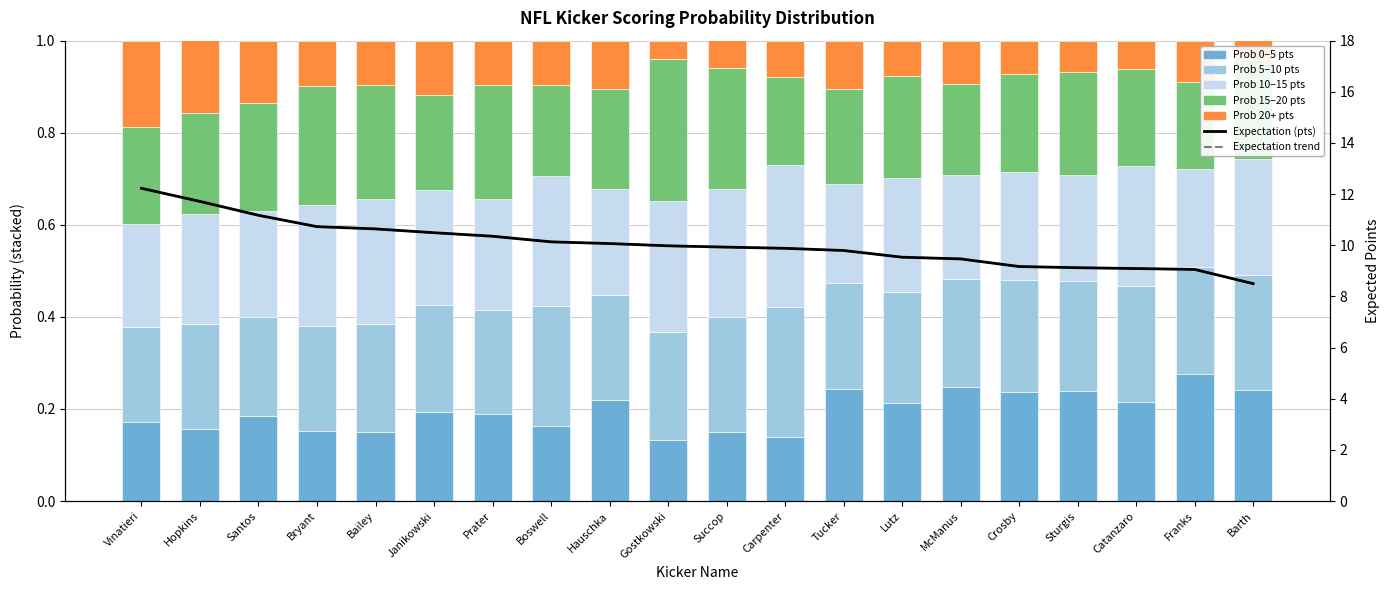

Between Hopkins and Barth, which series saw the biggest shift?

prob_20+